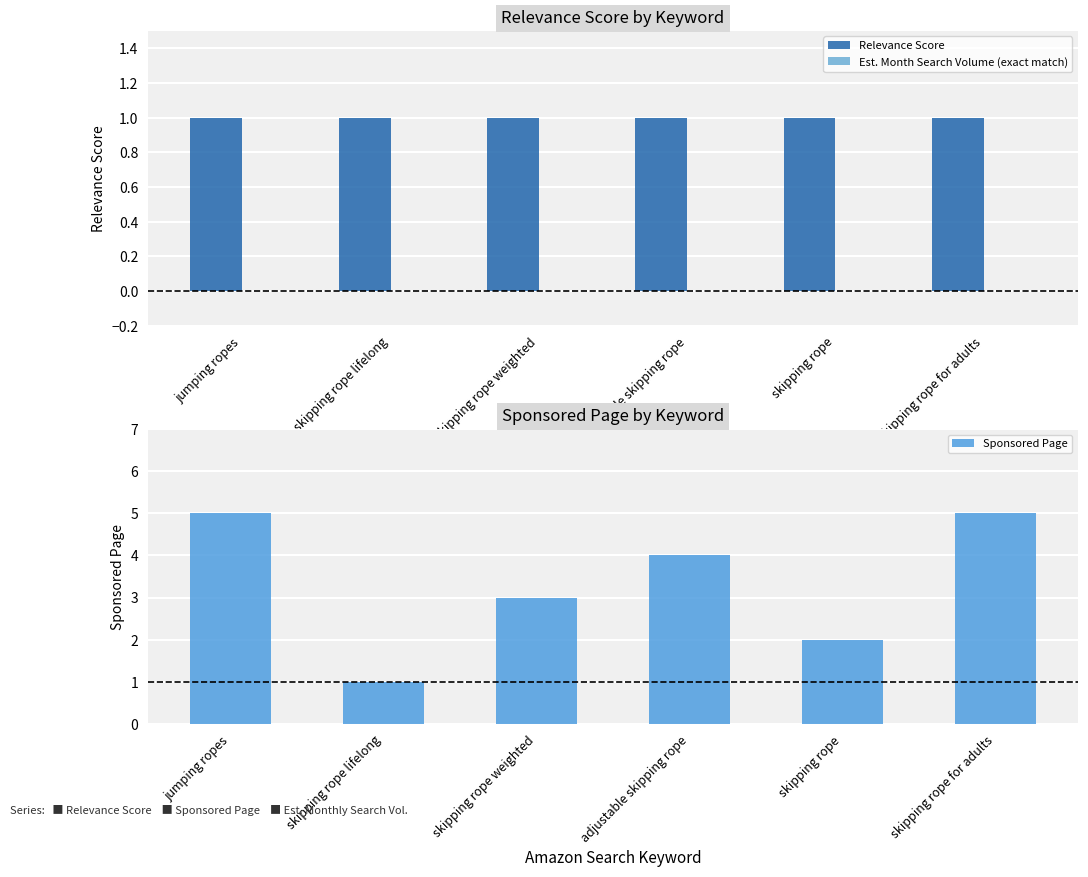

List the series in order of their overall mean, highest first.

Sponsored Page, Relevance Score, Est. Month Search Volume (exact match)